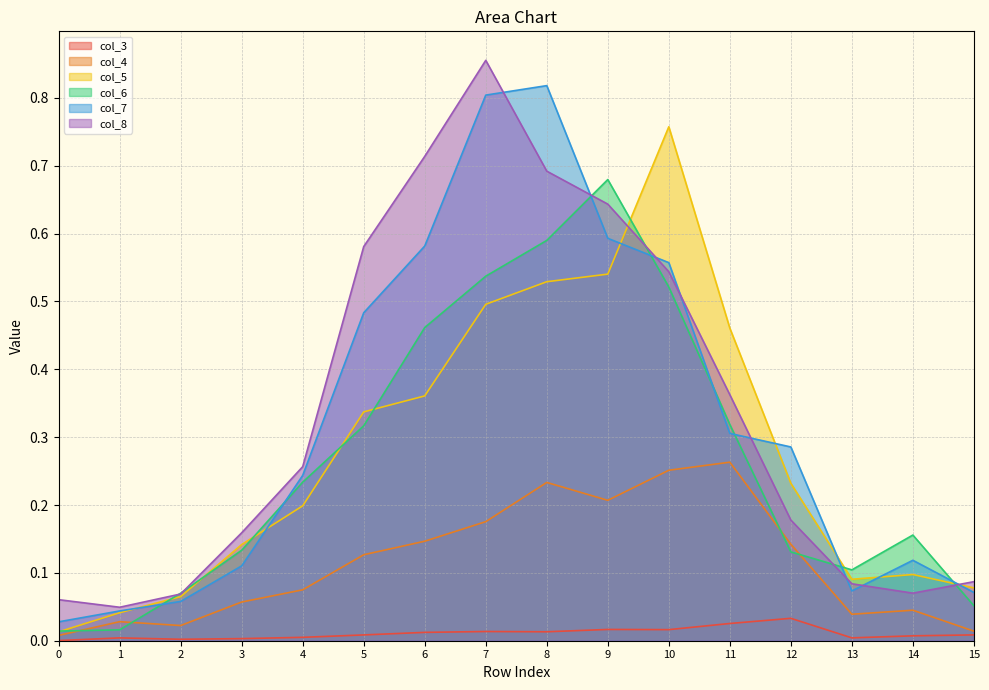

What is the maximum value shown in the chart?

0.9